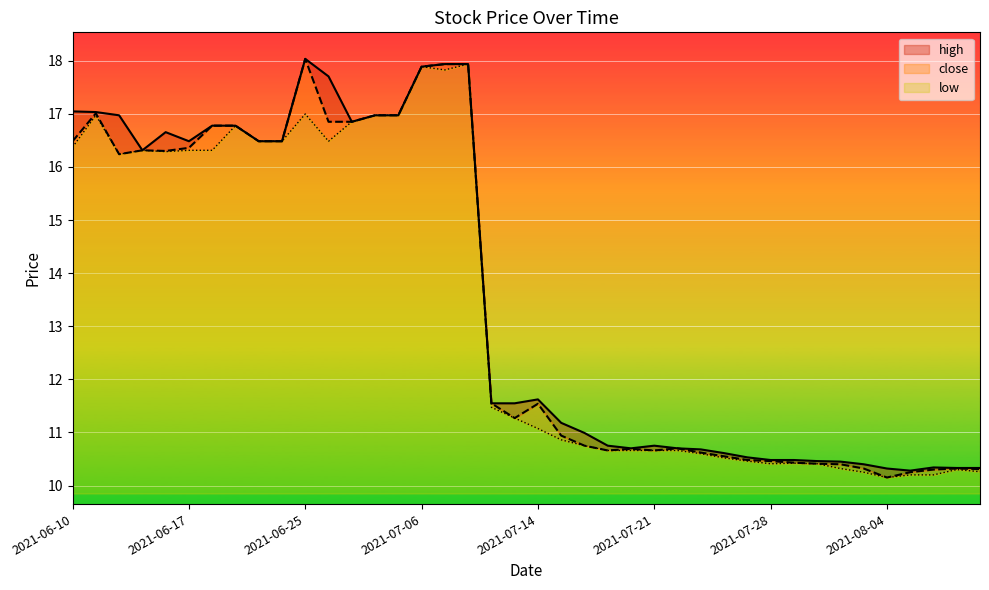

What is the label of the 39th point from the left?

2021-08-09